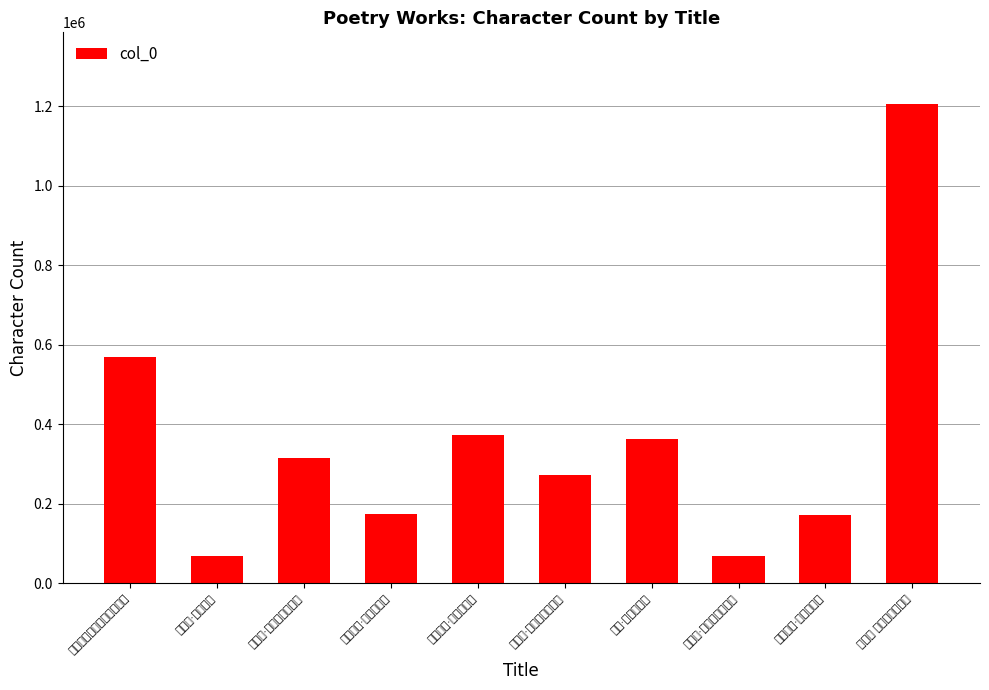

At which label is the value closest to 637813?

昙阳子性命三十六体仙篆歌